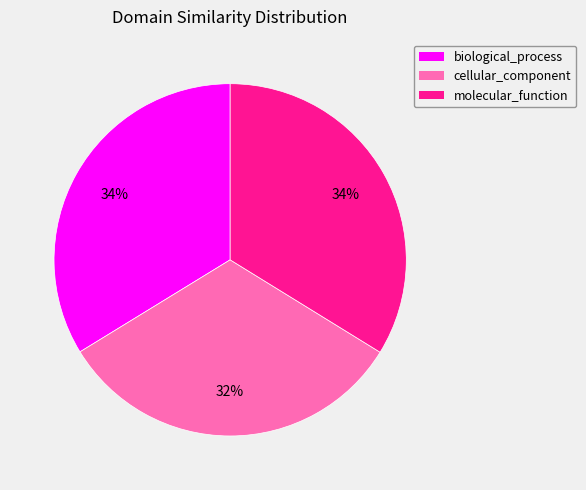

To the nearest percent, what is the combined percentage of cellular_component and molecular_function?

66%